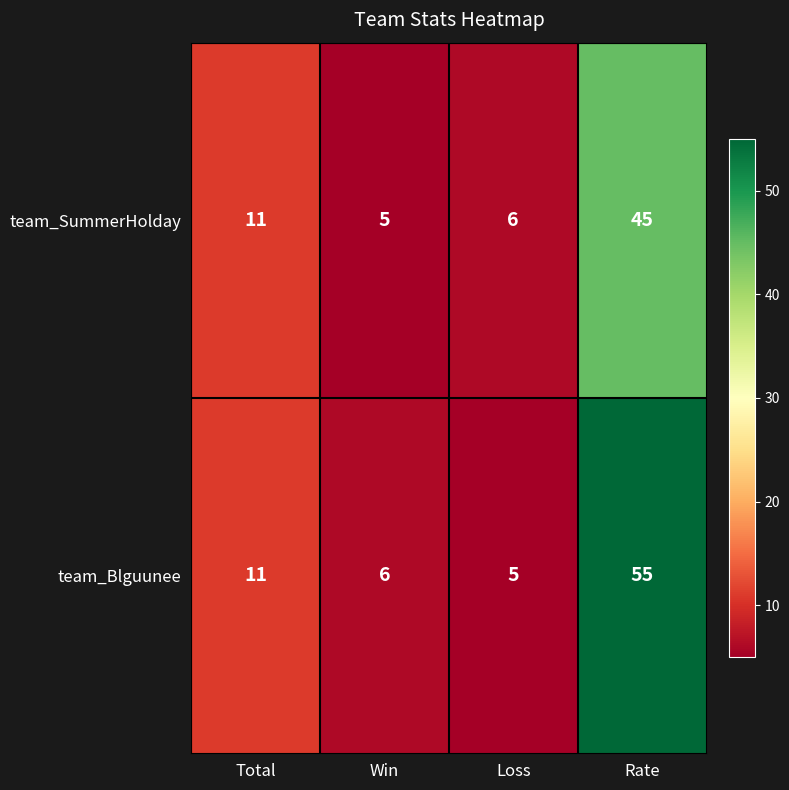

Is it true that team_Blguunee equals 1 at Win?

False